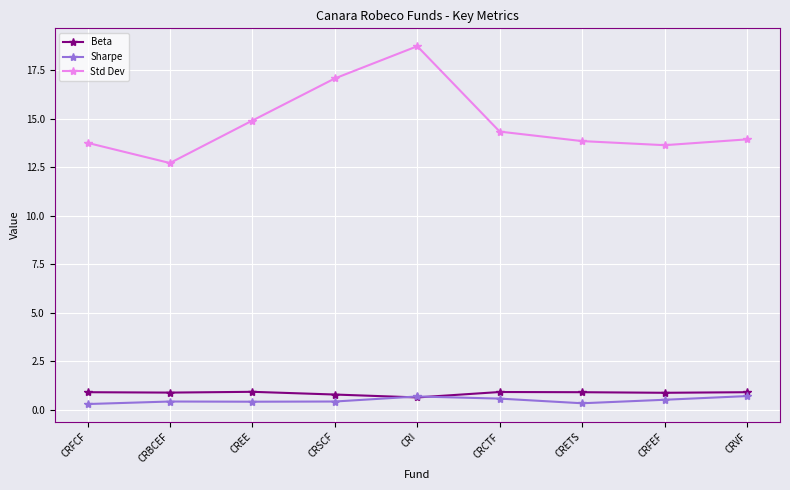

What is the difference between the maximum and minimum values in the Beta series?

0.3